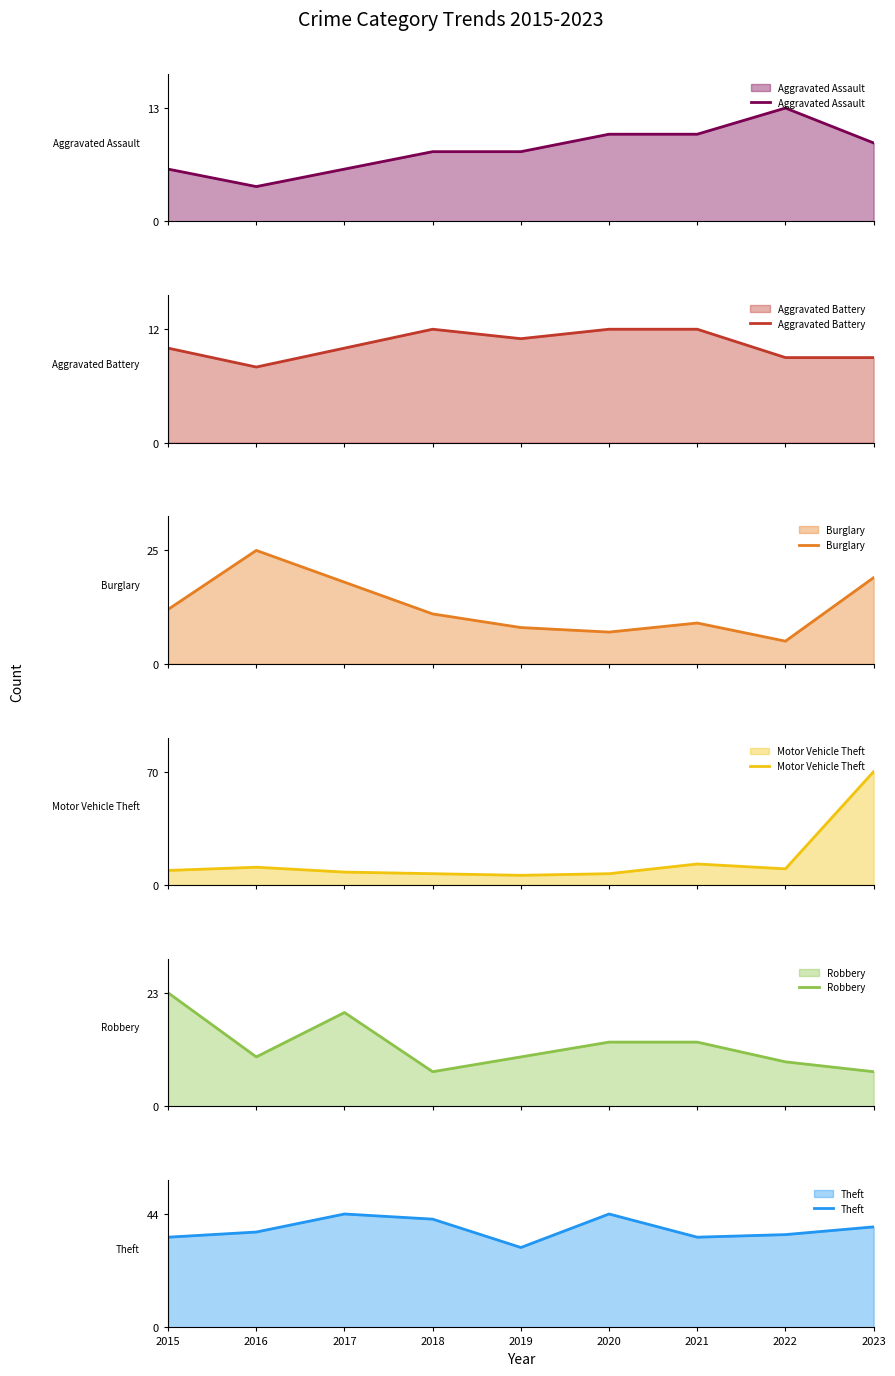

What are all the series names shown in the legend?

Aggravated Assault, Aggravated Battery, Burglary, Motor Vehicle Theft, Robbery, Theft